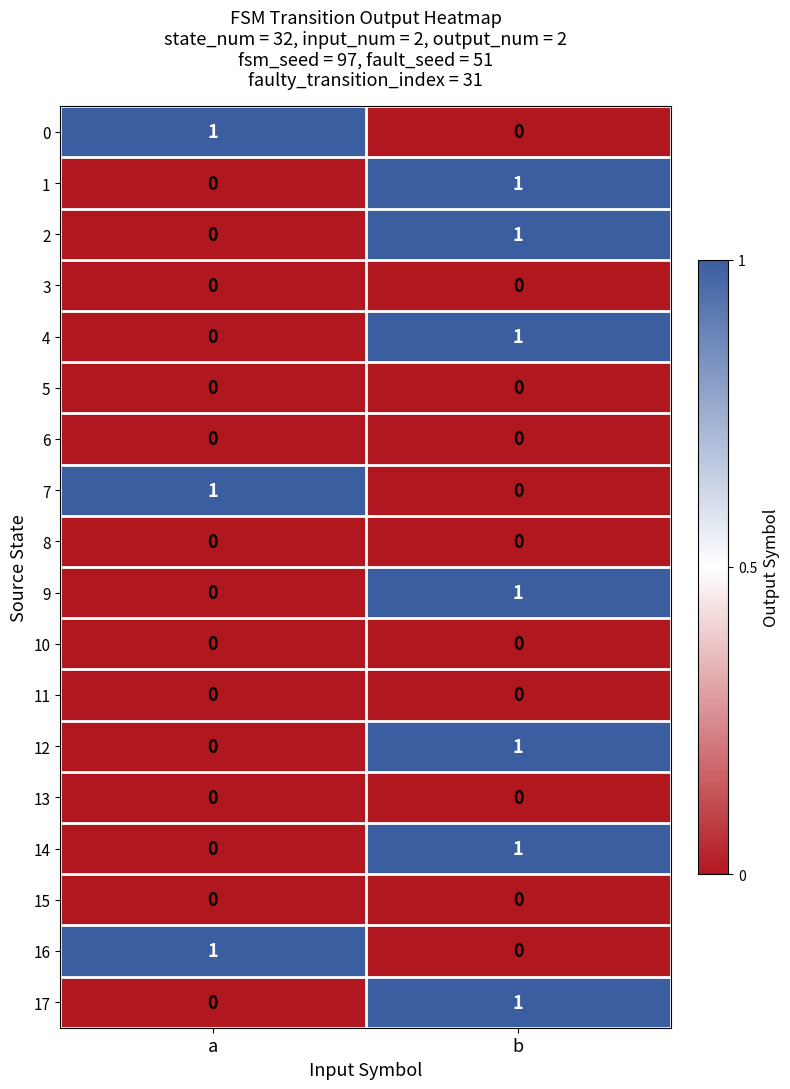

True or false: 8 has a value of 0 at a.

True